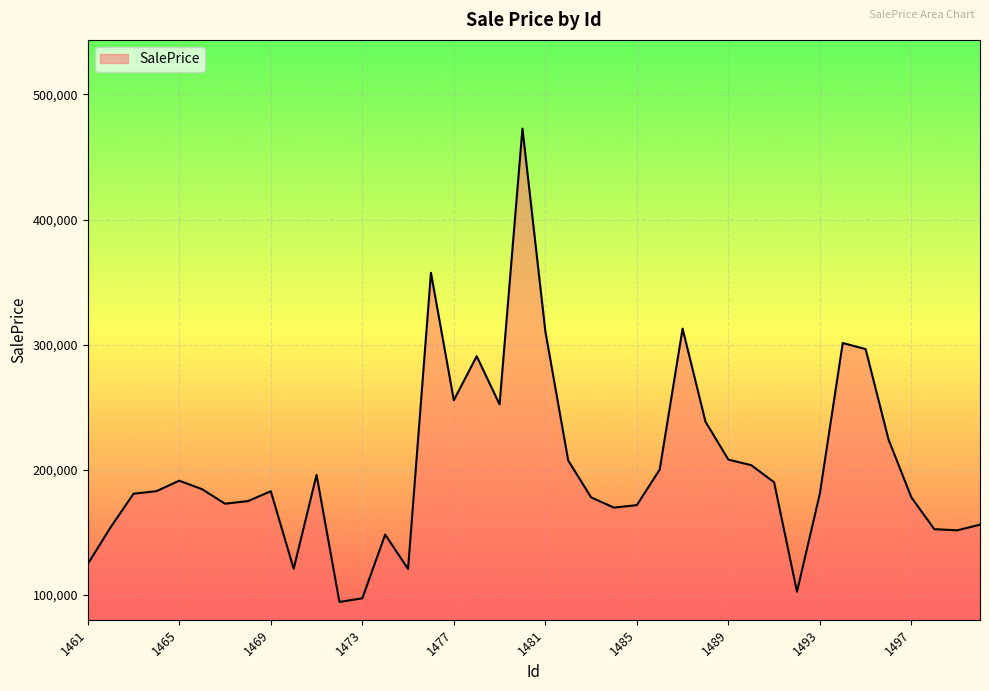

What is the maximum value shown in the chart?

472584.9